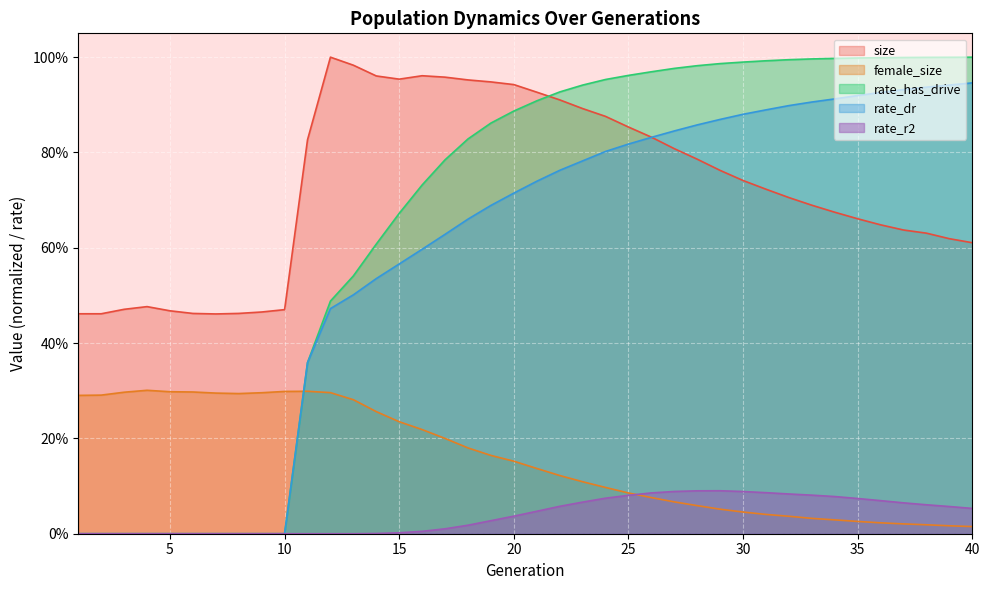

How many lines are shown in the chart?

5